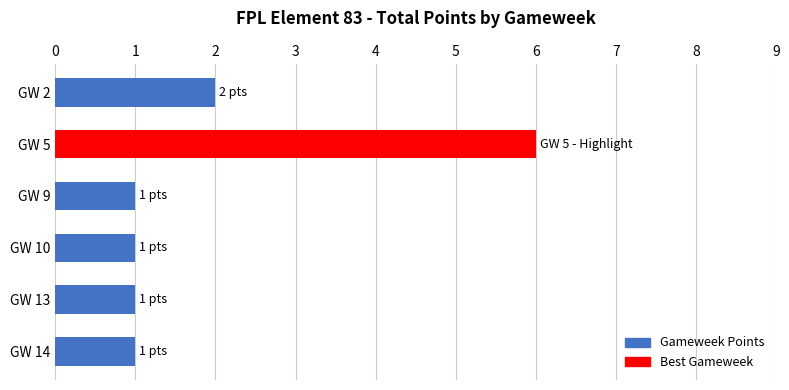

How many categories are shown in the chart?

6